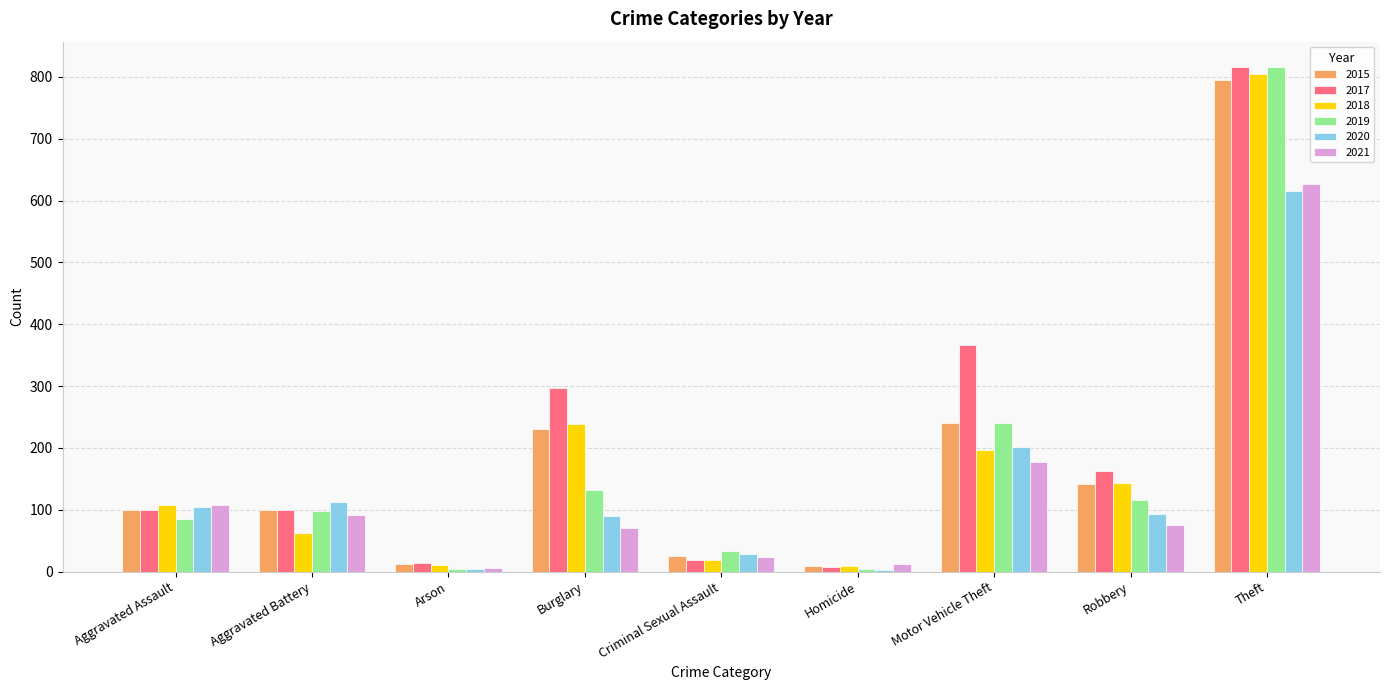

What is the average value of the 2017 series?

209